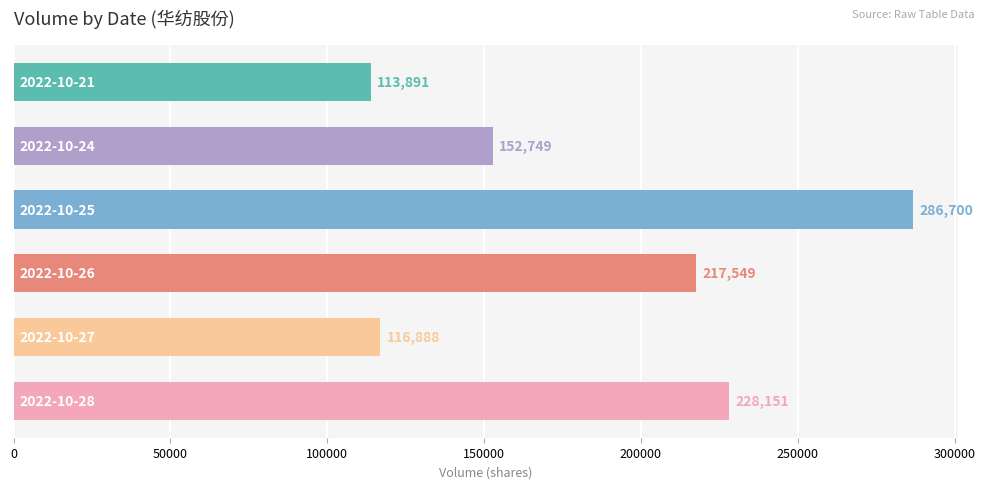

Reading bottom to top, transcribe all the data shown in this chart.

228151	116888	217549	286700	152749	113891